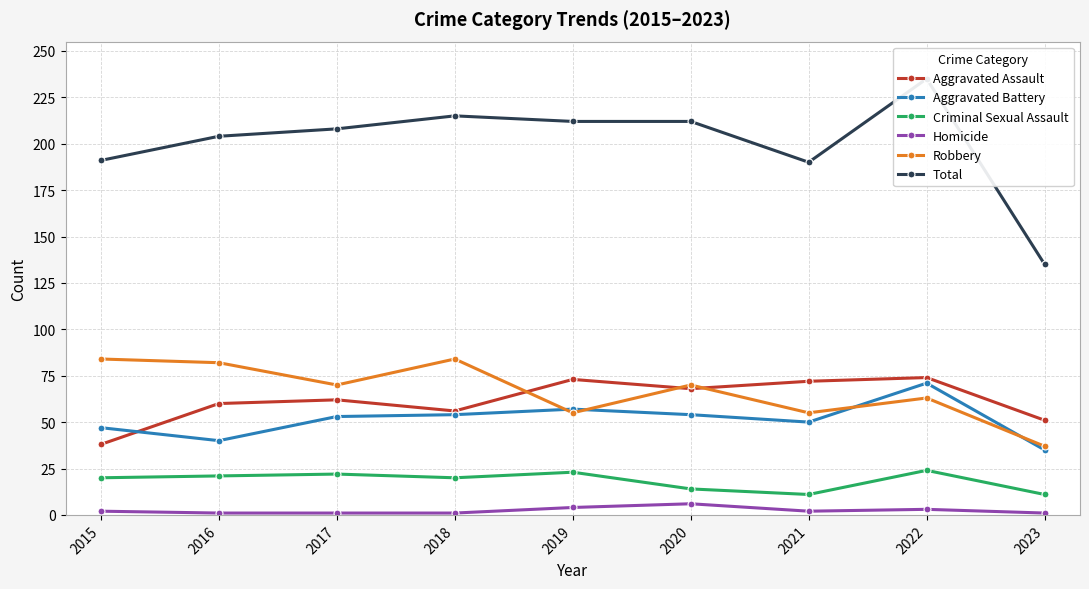

How many data points in Total are less than 208?

4